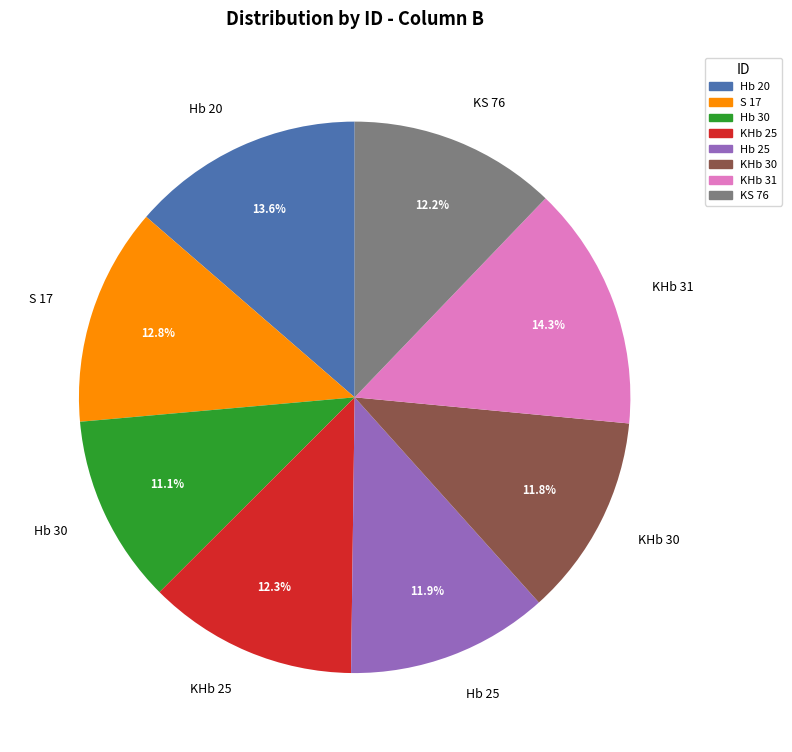

What is the ratio of the value at KS 76 to the value at Hb 20?

0.9